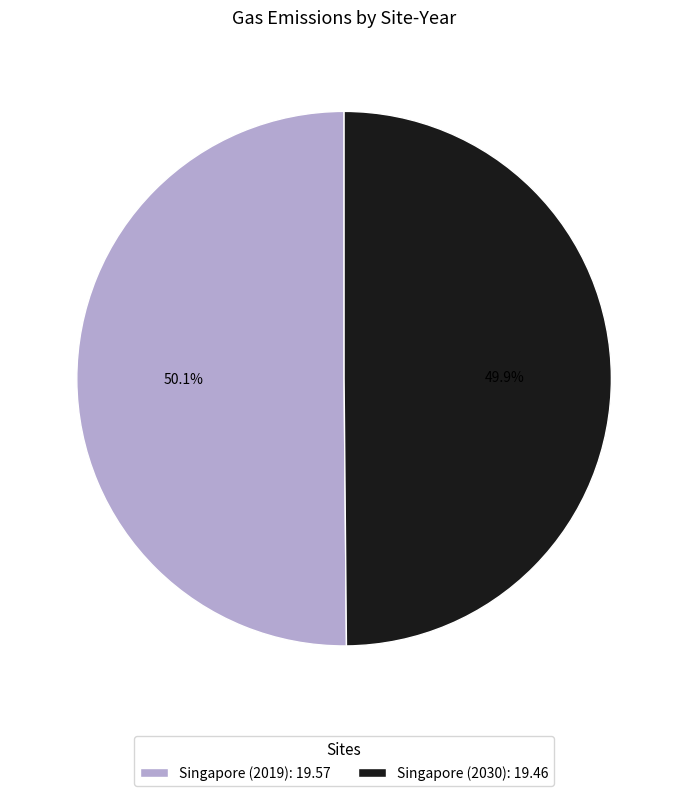

How many slices are in this pie chart?

2